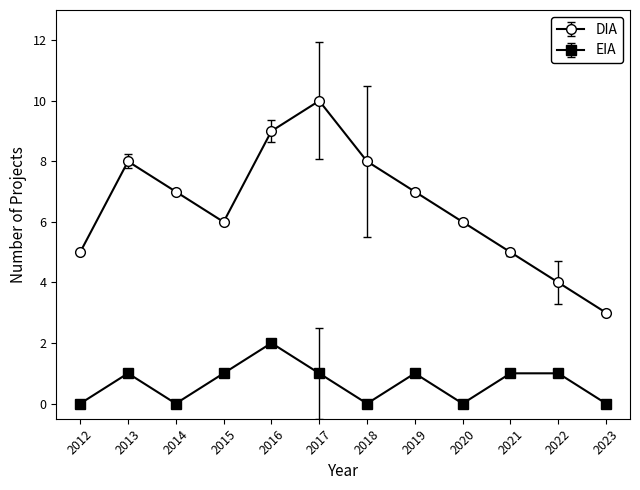

Count the number of categories in the chart.

12